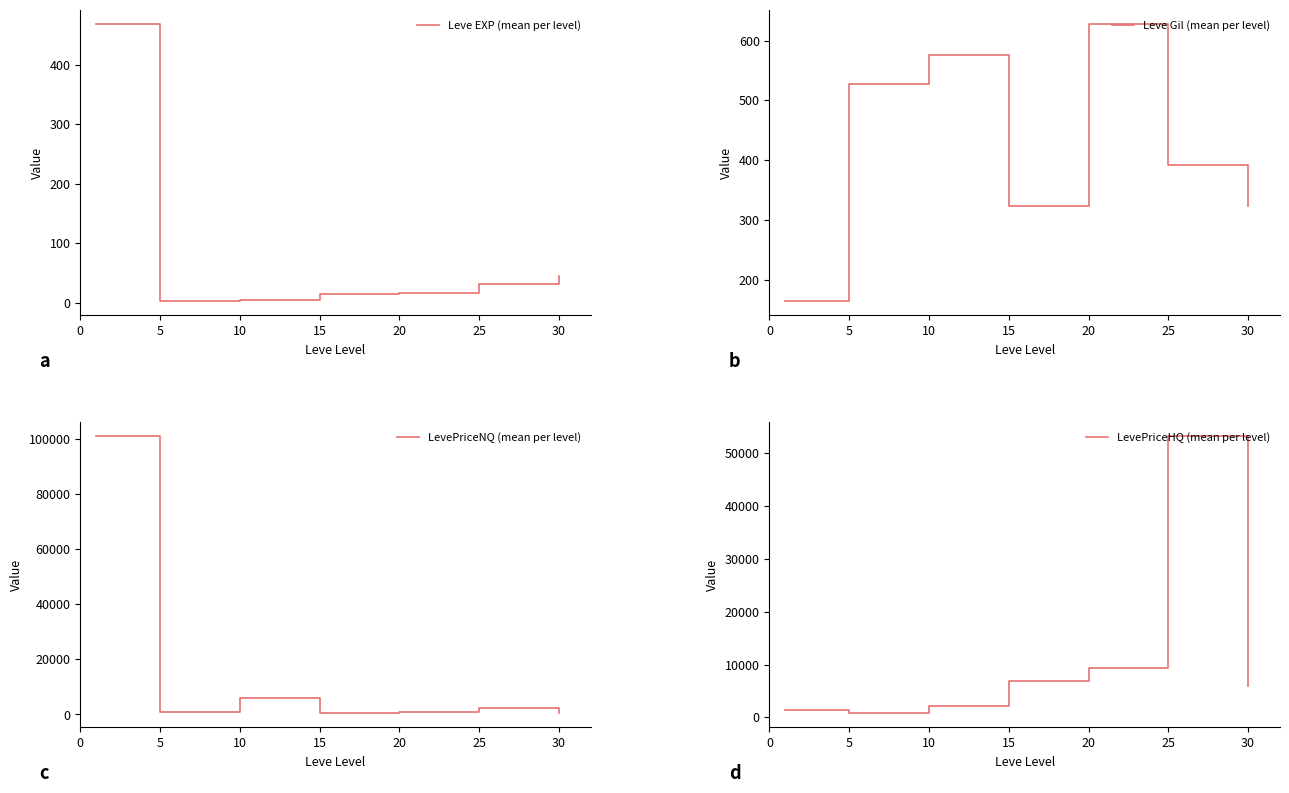

True or false: Leve Gil (mean per level) and LevePriceNQ (mean per level) cross at least once.

False